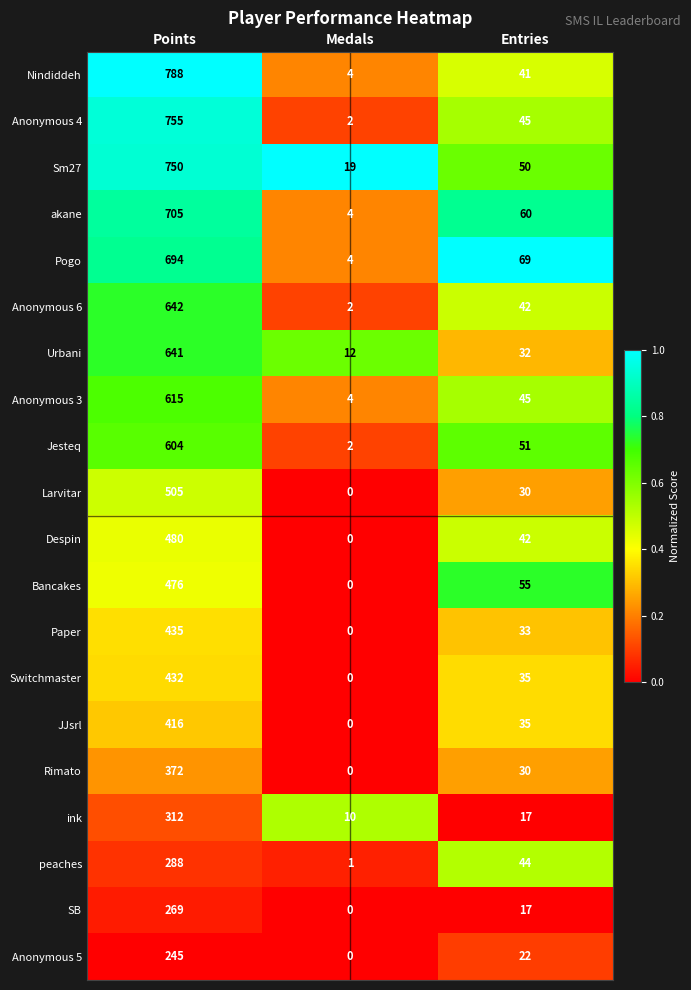

Is it true that Switchmaster equals 0 at Medals?

True